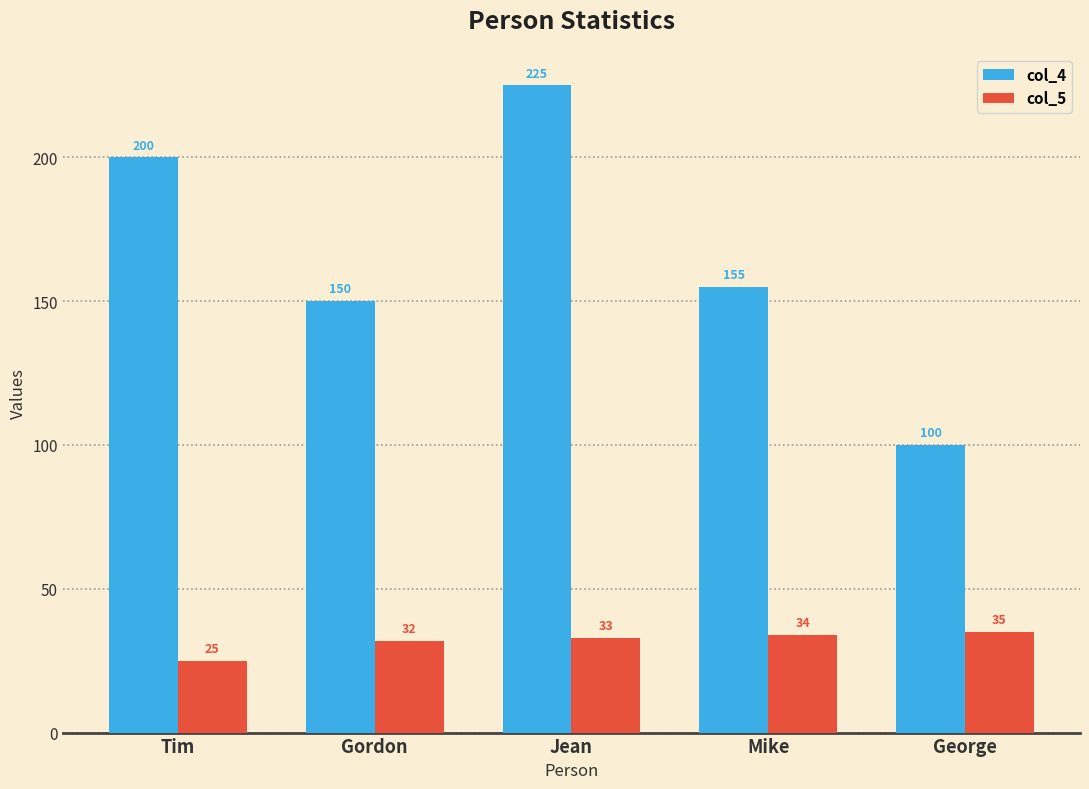

At which label does col_4 first exceed 155?

Tim